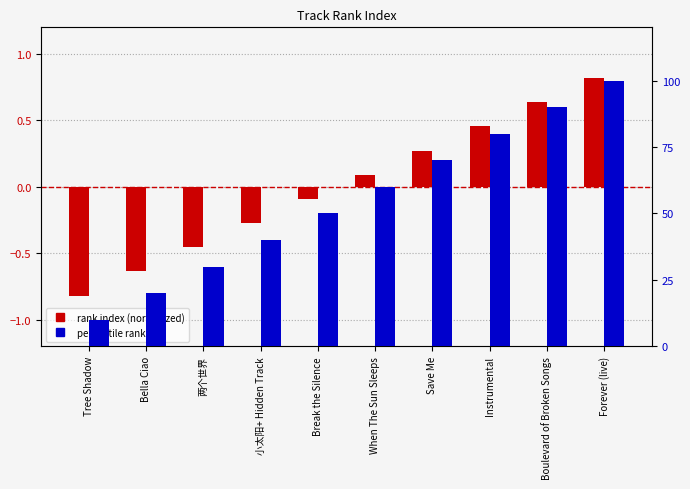

Rank the categories by percentile rank value from lowest to highest.

Tree Shadow, Bella Ciao, 两个世界, 小太阳+ Hidden Track, Break the Silence, When The Sun Sleeps, Save Me, Instrumental, Boulevard of Broken Songs, Forever (live)